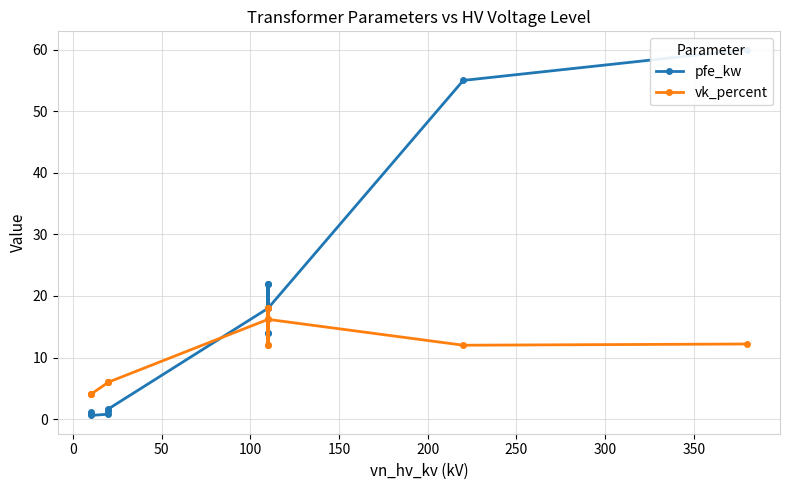

What is the spread (max minus min) of values at 150?

4.7